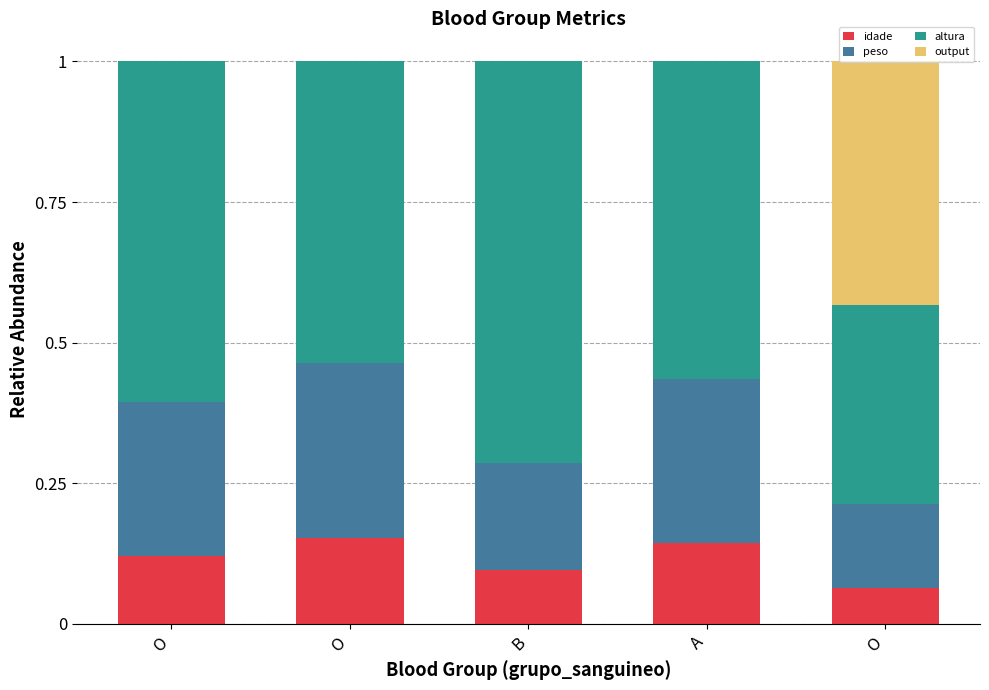

What is the label of the 1st bar from the left?

O